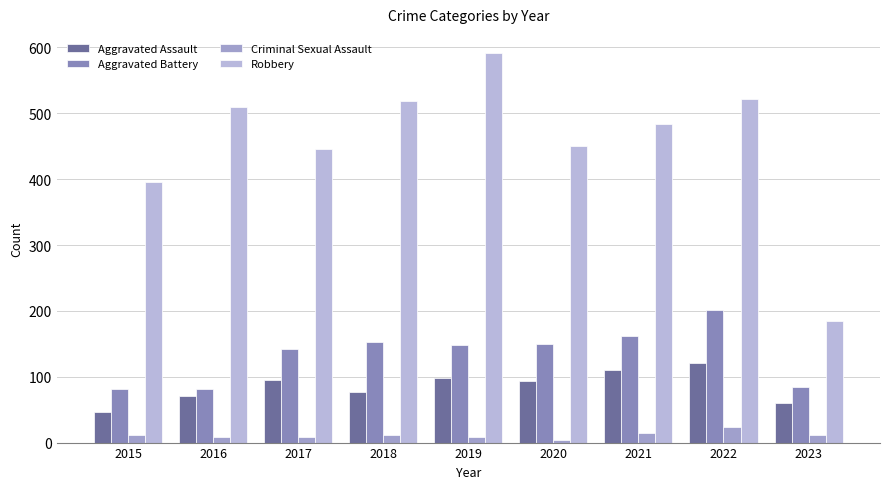

What are all the series names shown in the legend?

Aggravated Assault, Aggravated Battery, Criminal Sexual Assault, Robbery